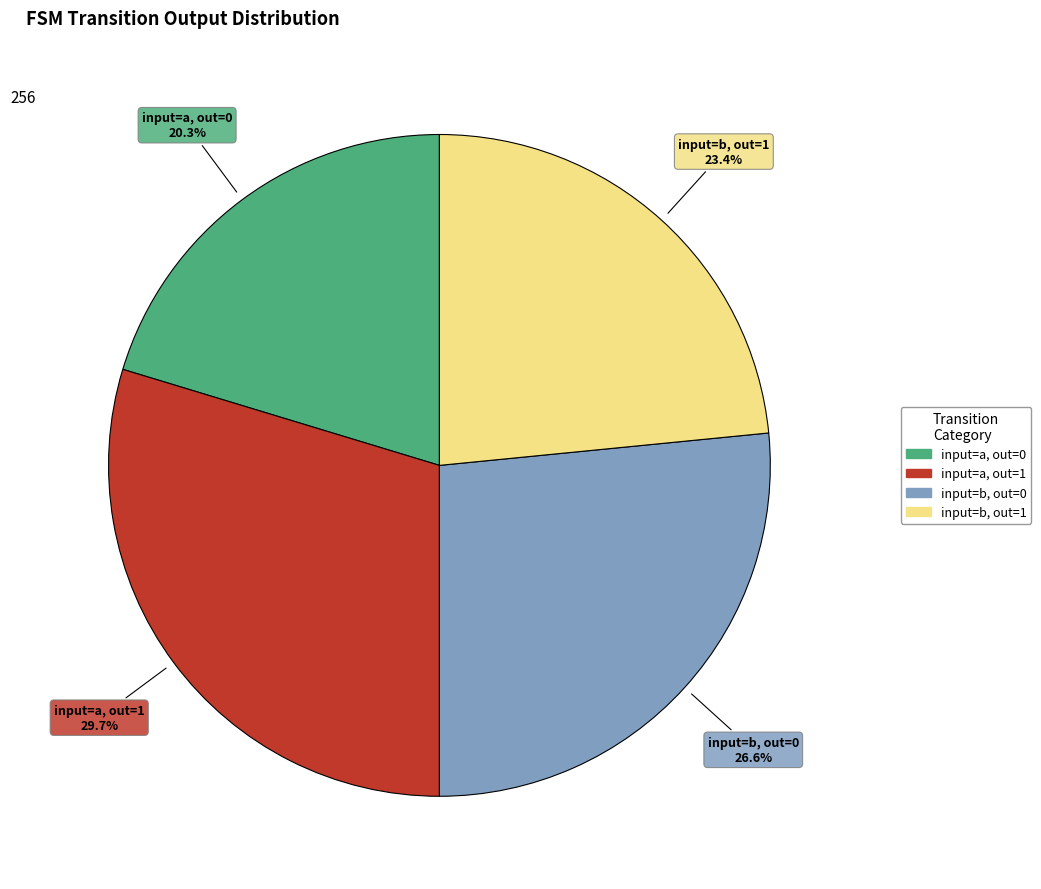

Count the number of slices in the pie.

4